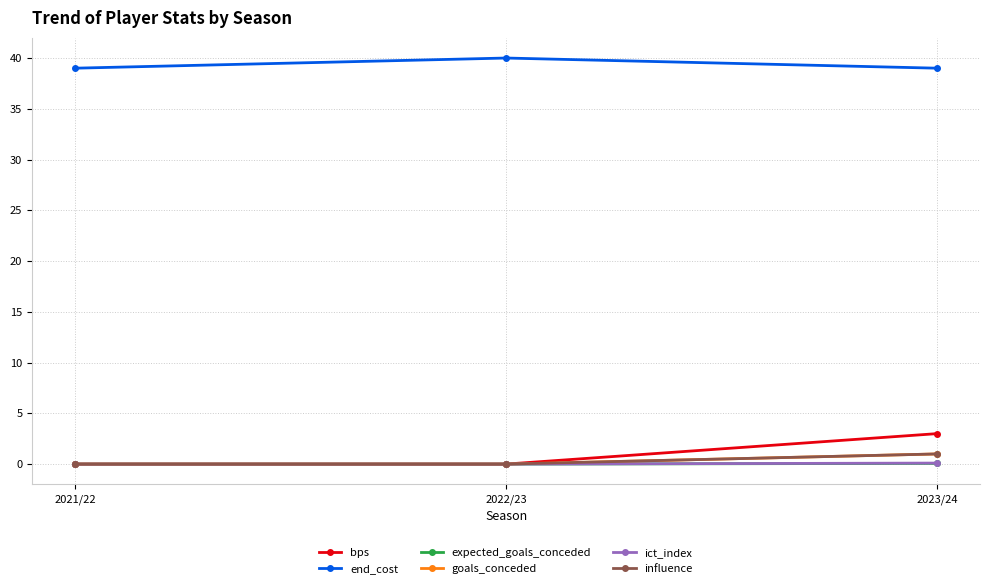

The end_cost series shows 39.0 at 2023/24. True or false?

True